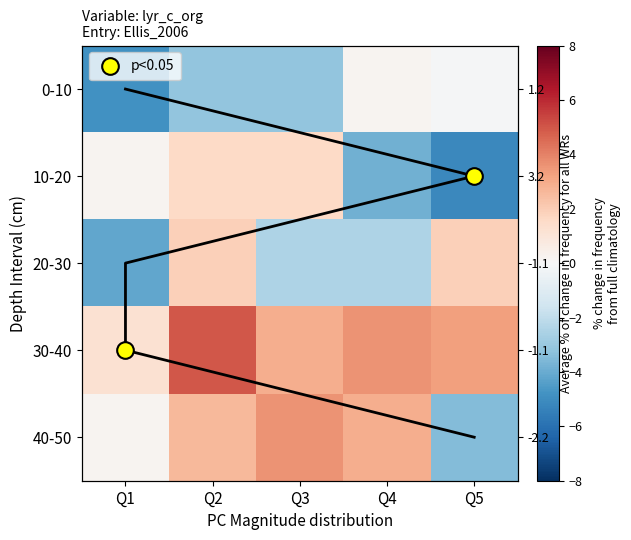

How many series are shown in this chart?

5